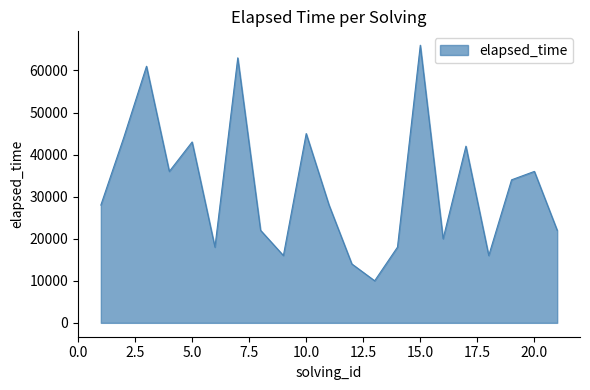

What is the difference between the maximum and minimum values?

56000